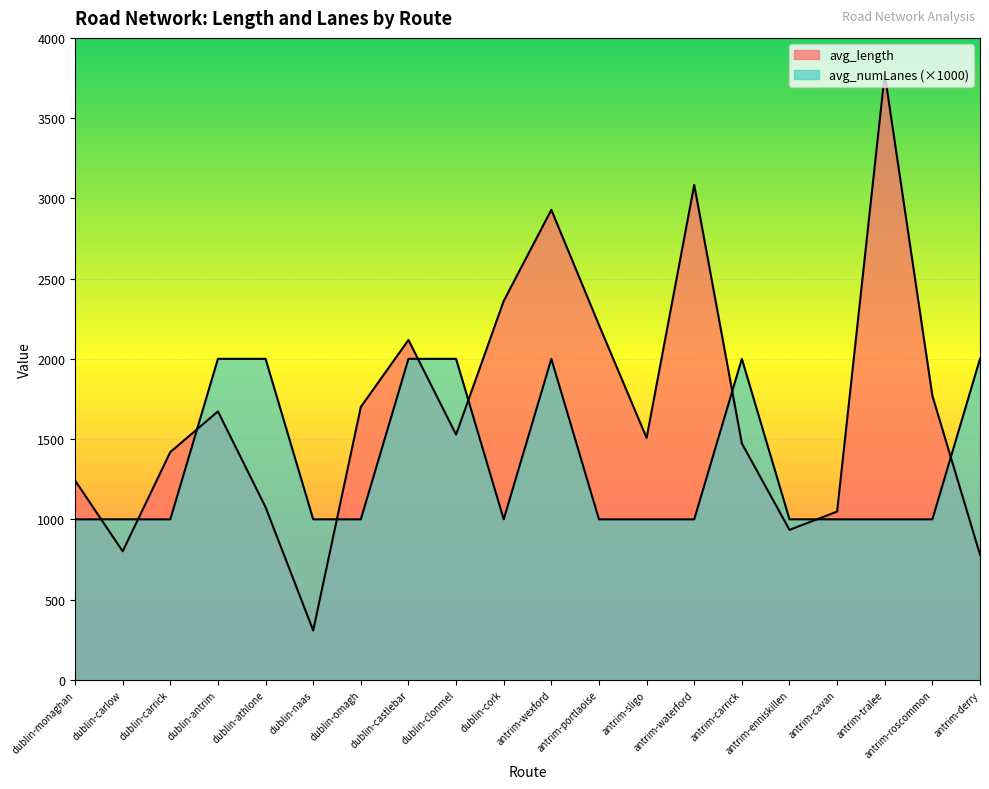

Reading right to left, extract all data points from this chart.

avg_length: antrim-derry=780.6	antrim-roscommon=1770.0	antrim-tralee=3774.1	antrim-cavan=1048.4	antrim-enniskillen=934.3	antrim-carrick=1473.1	antrim-waterford=3084.0	antrim-sligo=1507.4	antrim-portlaoise=2211.0	antrim-wexford=2928.5	dublin-cork=2360.6	dublin-clonmel=1528.0	dublin-castlebar=2117.6	dublin-omagh=1700.3	dublin-naas=307.4	dublin-athlone=1075.7	dublin-antrim=1672.4	dublin-carrick=1419.2	dublin-carlow=800.8	dublin-monaghan=1242.0
avg_numLanes: antrim-derry=2000.0	antrim-roscommon=1000.0	antrim-tralee=1000.0	antrim-cavan=1000.0	antrim-enniskillen=1000.0	antrim-carrick=2000.0	antrim-waterford=1000.0	antrim-sligo=1000.0	antrim-portlaoise=1000.0	antrim-wexford=2000.0	dublin-cork=1000.0	dublin-clonmel=2000.0	dublin-castlebar=2000.0	dublin-omagh=1000.0	dublin-naas=1000.0	dublin-athlone=2000.0	dublin-antrim=2000.0	dublin-carrick=1000.0	dublin-carlow=1000.0	dublin-monaghan=1000.0